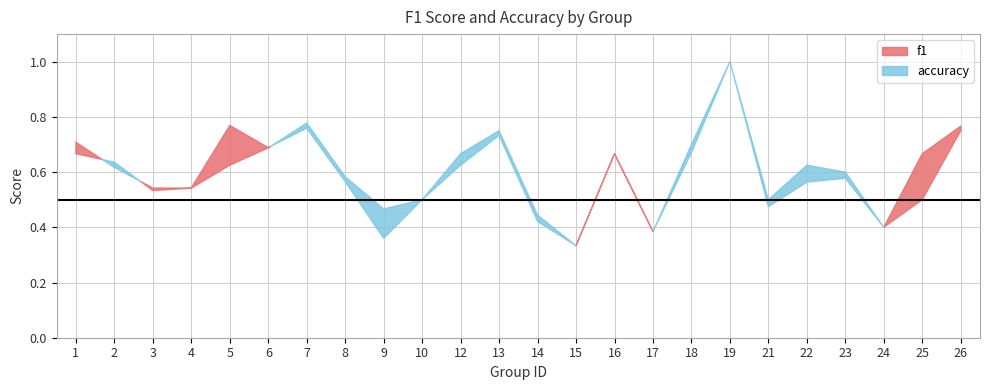

Reading right to left, list all the values displayed in this chart.

f1: 26=0.8	25=0.7	24=0.4	23=0.6	22=0.6	21=0.5	19=1.0	18=0.7	17=0.4	16=0.7	15=0.3	14=0.4	13=0.7	12=0.6	10=0.5	9=0.4	8=0.6	7=0.8	6=0.7	5=0.8	4=0.5	3=0.5	2=0.6	1=0.7
accuracy: 26=0.8	25=0.5	24=0.4	23=0.6	22=0.6	21=0.5	19=1.0	18=0.7	17=0.4	16=0.7	15=0.3	14=0.4	13=0.8	12=0.7	10=0.5	9=0.5	8=0.6	7=0.8	6=0.7	5=0.6	4=0.5	3=0.5	2=0.6	1=0.7